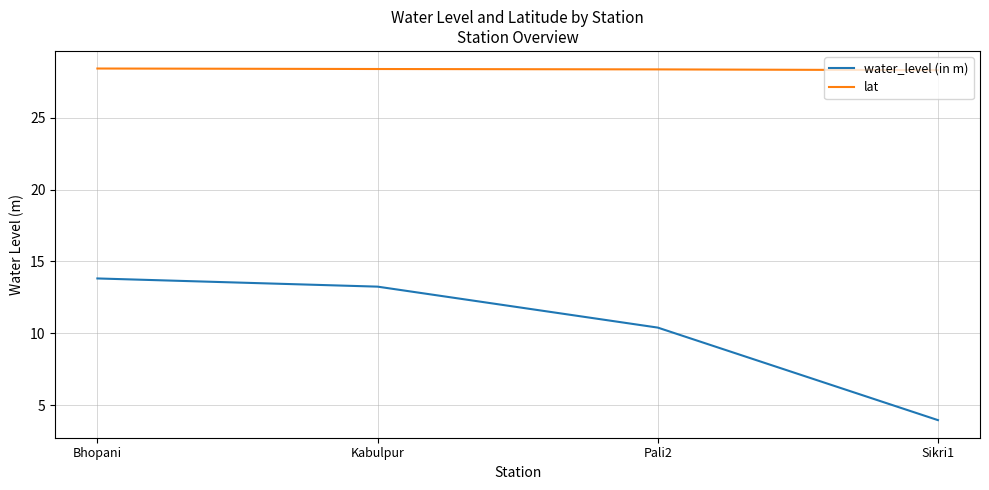

What is the difference between the second highest and minimum values in the water_level (in m) series?

9.3